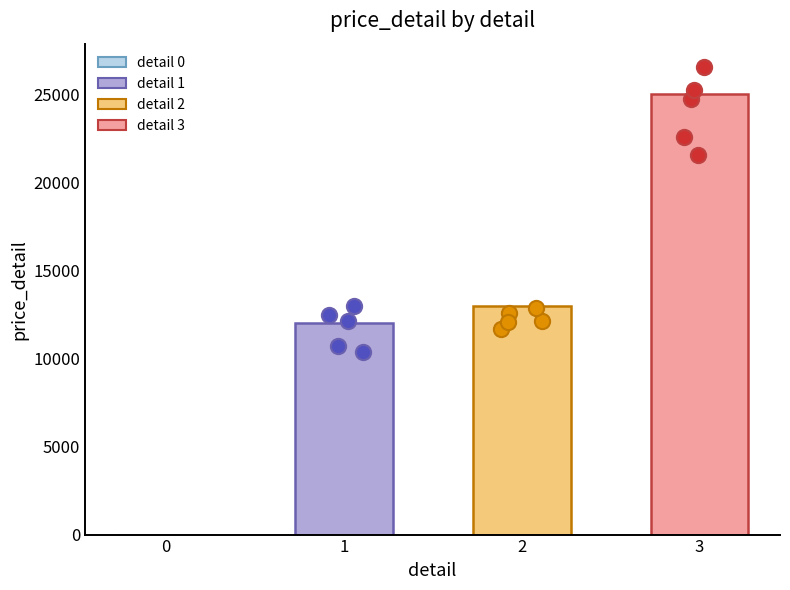

Between 1 and 0, which is larger?

1